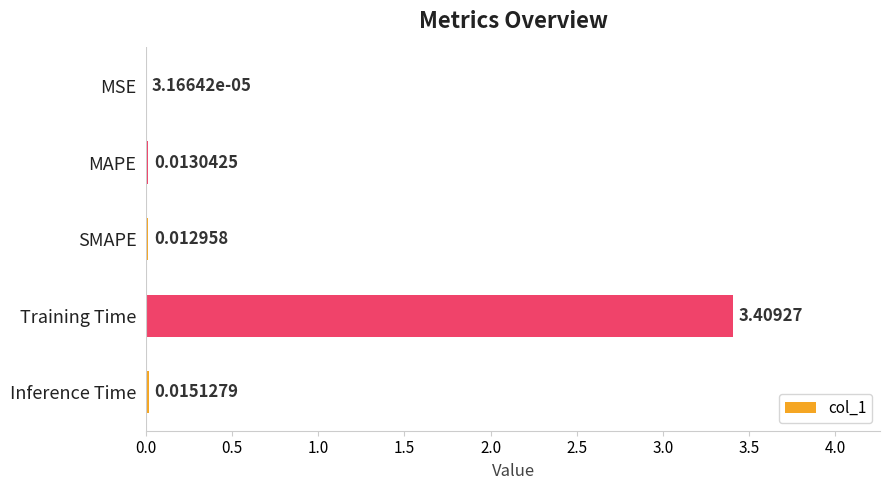

Are the bars grouped side by side (vs. stacked)?

No